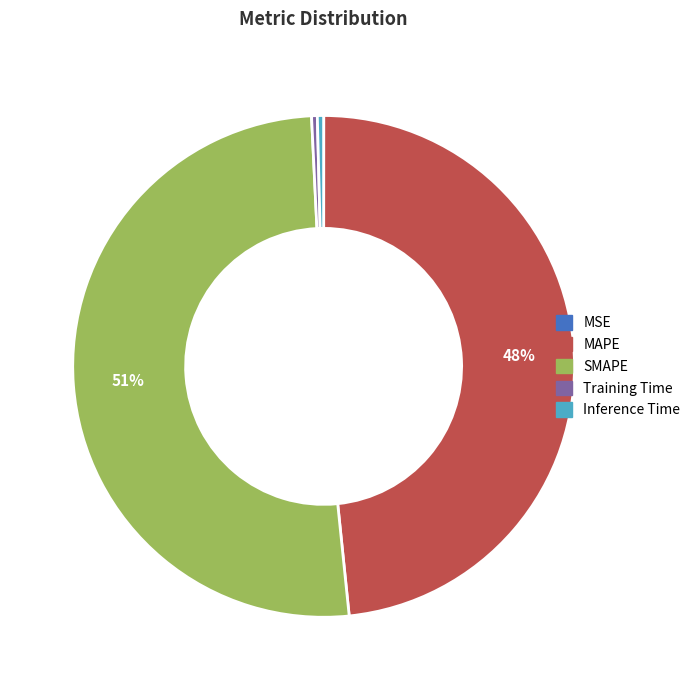

Is there a majority slice in this chart?

Yes